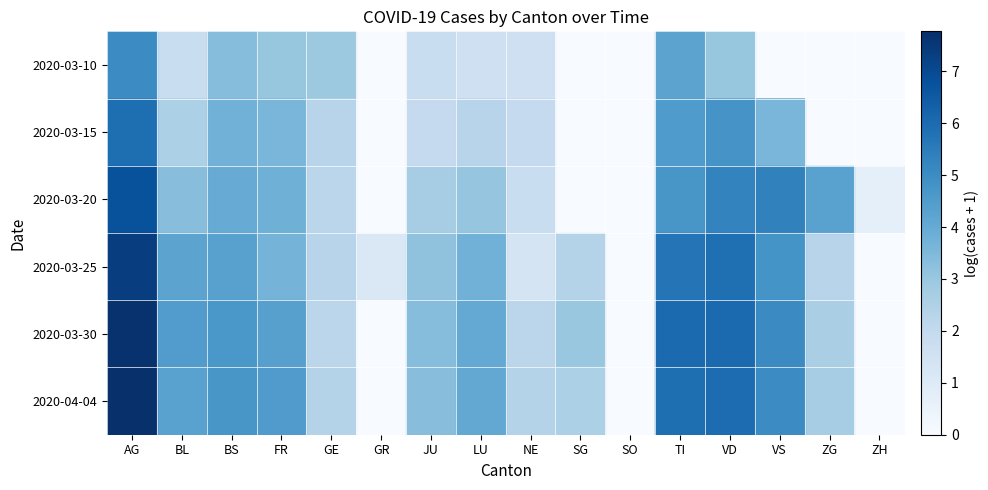

What is the total value across all series at ZH?

0.7